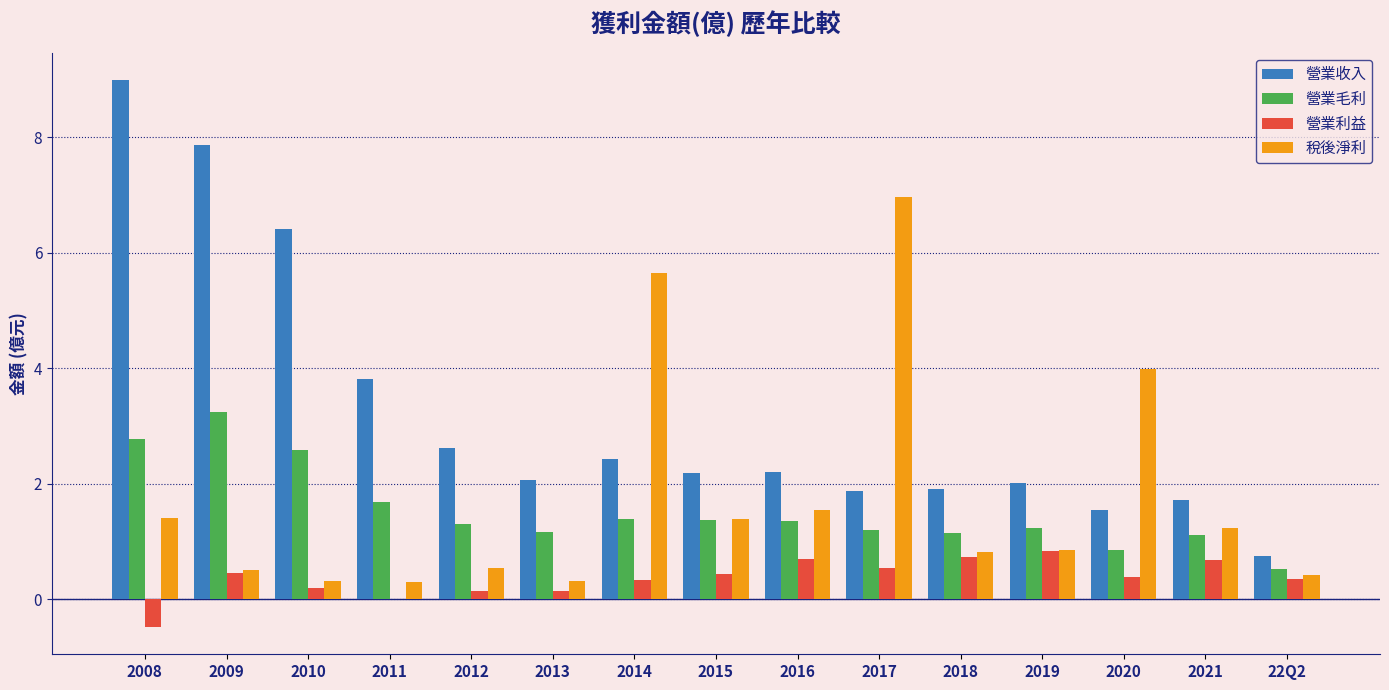

What are all the series names shown in the legend?

營業收入, 營業毛利, 營業利益, 稅後淨利